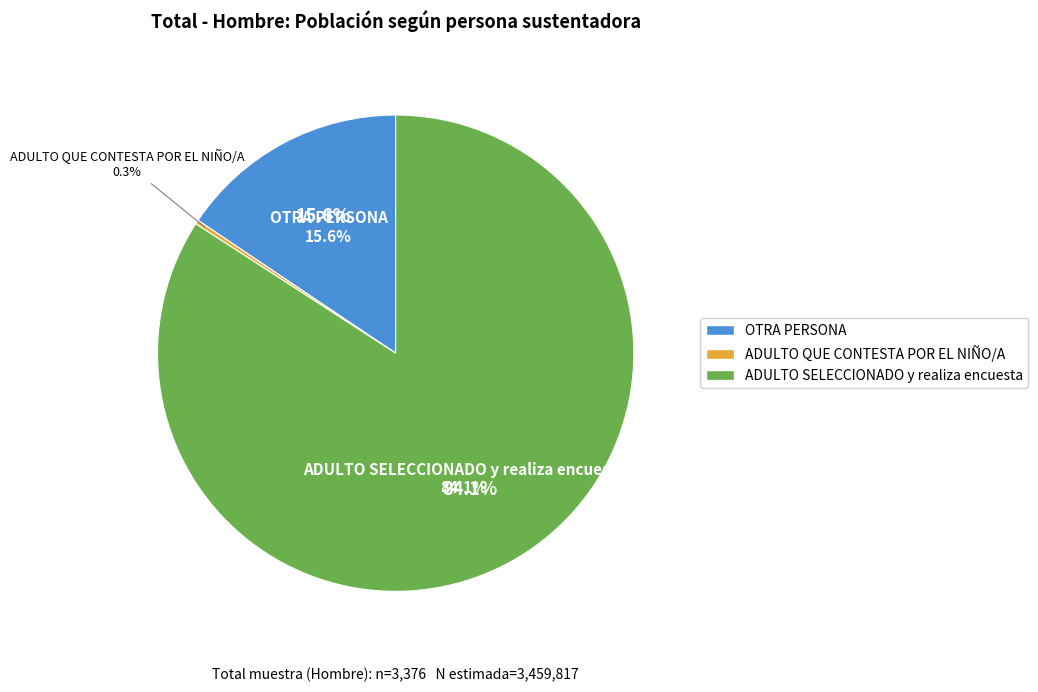

To the nearest percent, what percentage of the pie is OTRA PERSONA?

16%